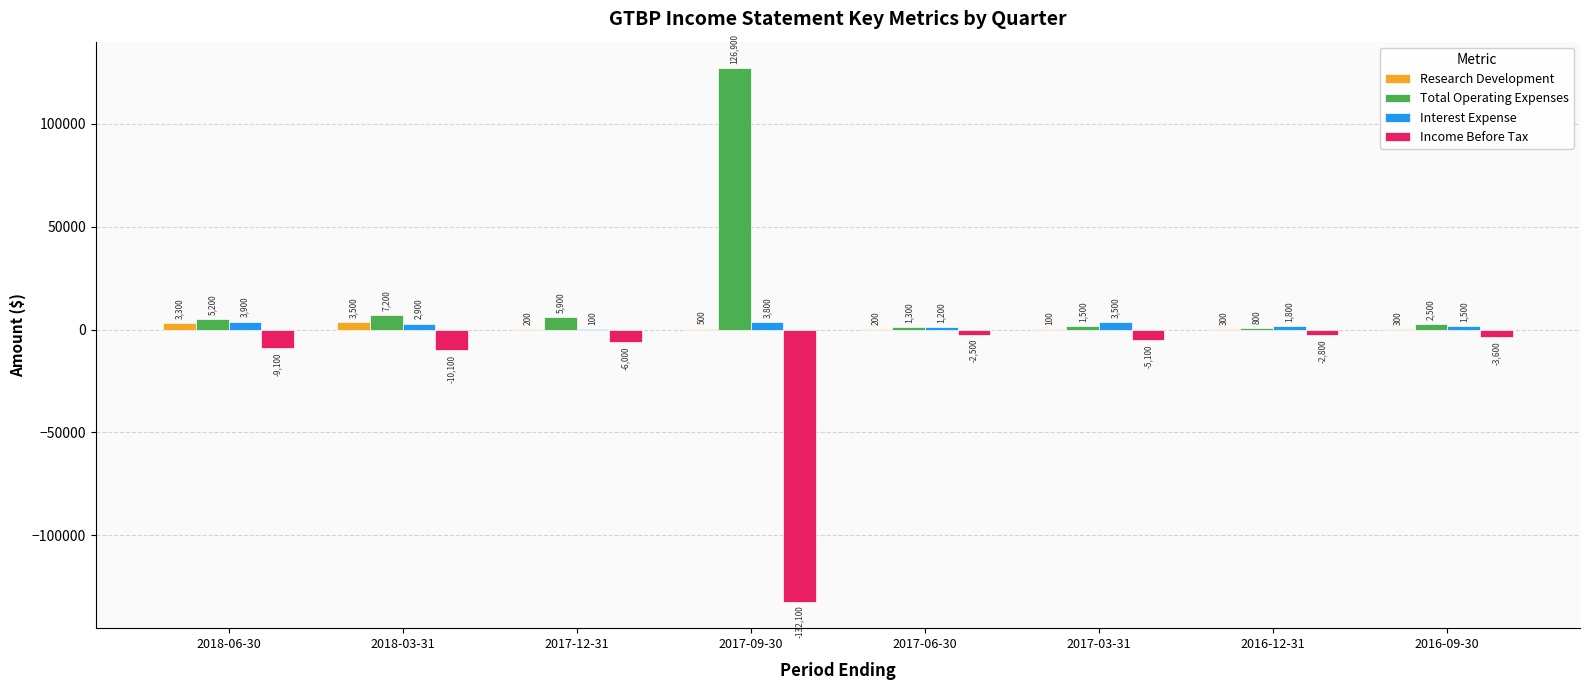

True or false: Research Development has a value of 3300 at 2018-06-30.

True